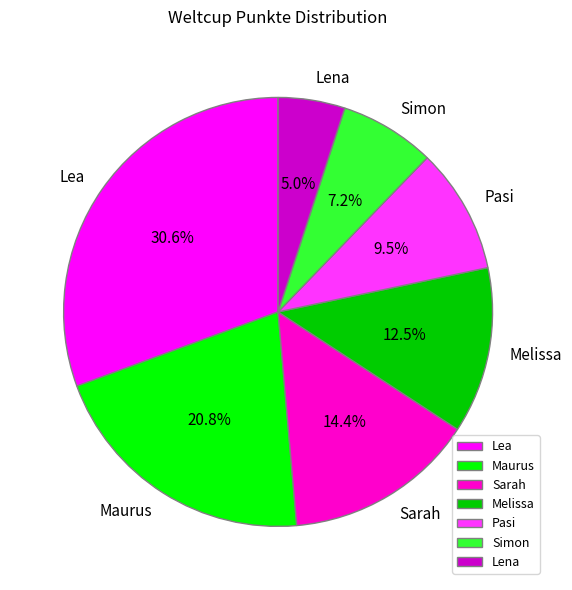

Do Lena and Sarah together represent more than half of the pie?

No